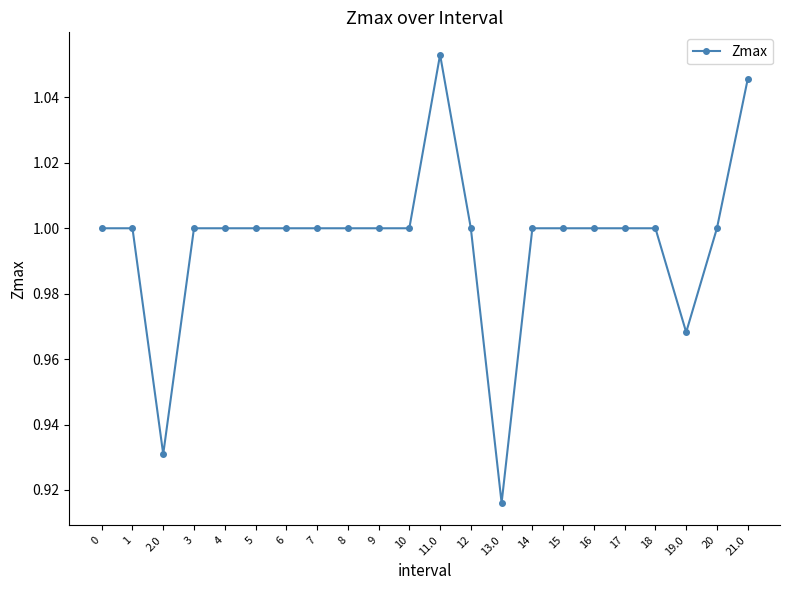

At which category does the chart reach its minimum across all series?

13.0